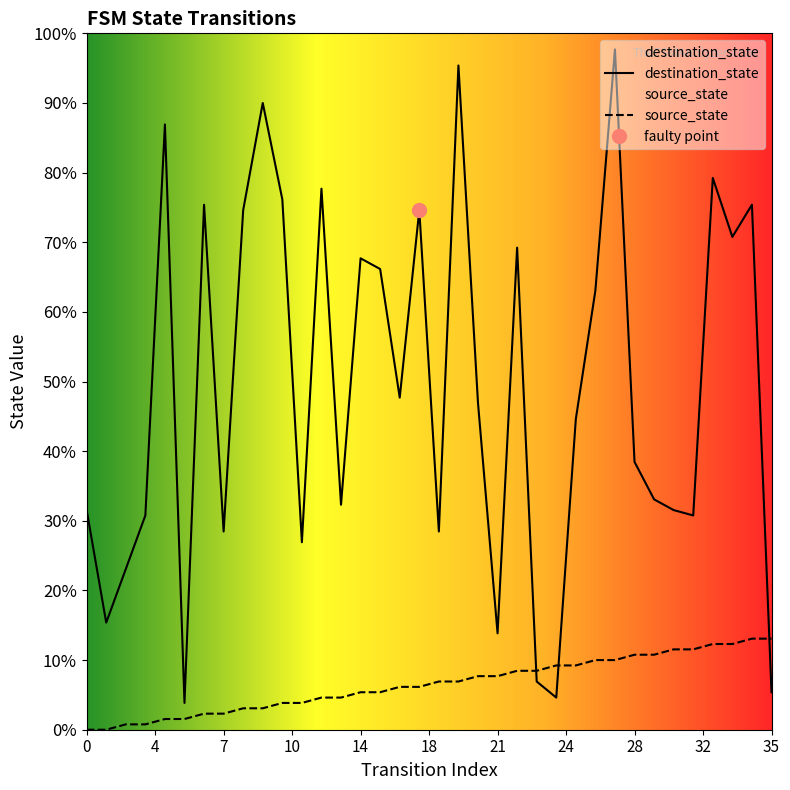

How many times do destination_state and source_state cross each other?

3